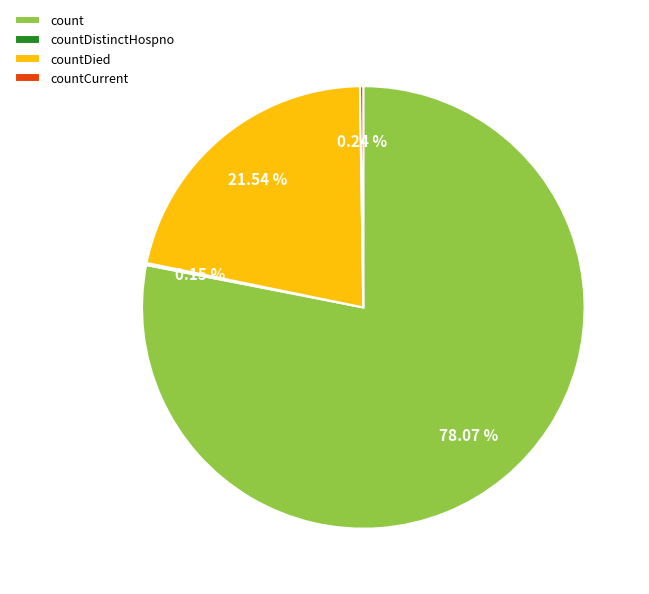

Is there any slice that represents more than half of the pie?

Yes